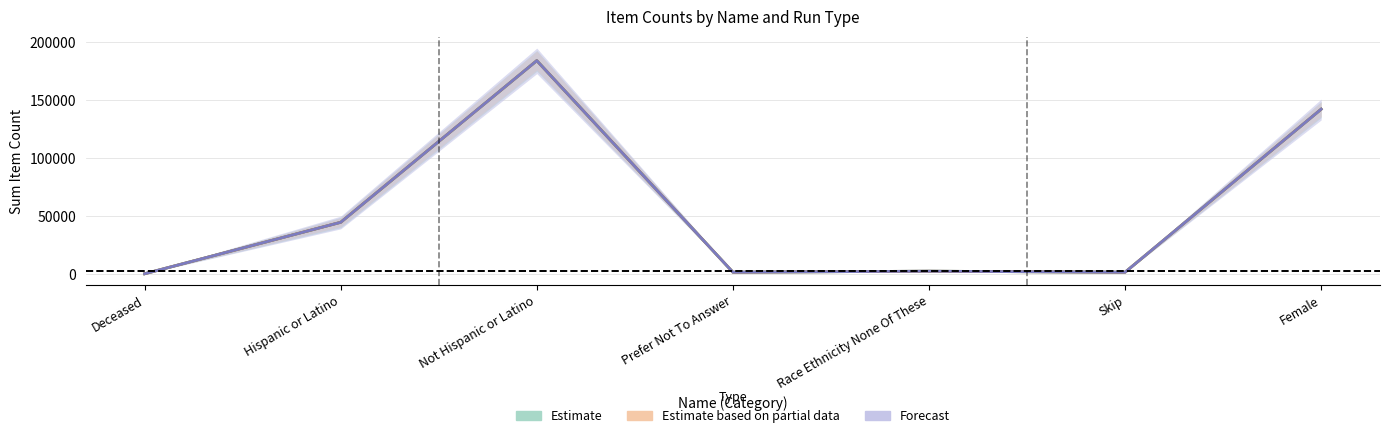

Read the 02-parallel value at Hispanic or Latino, to the nearest 50.

44650